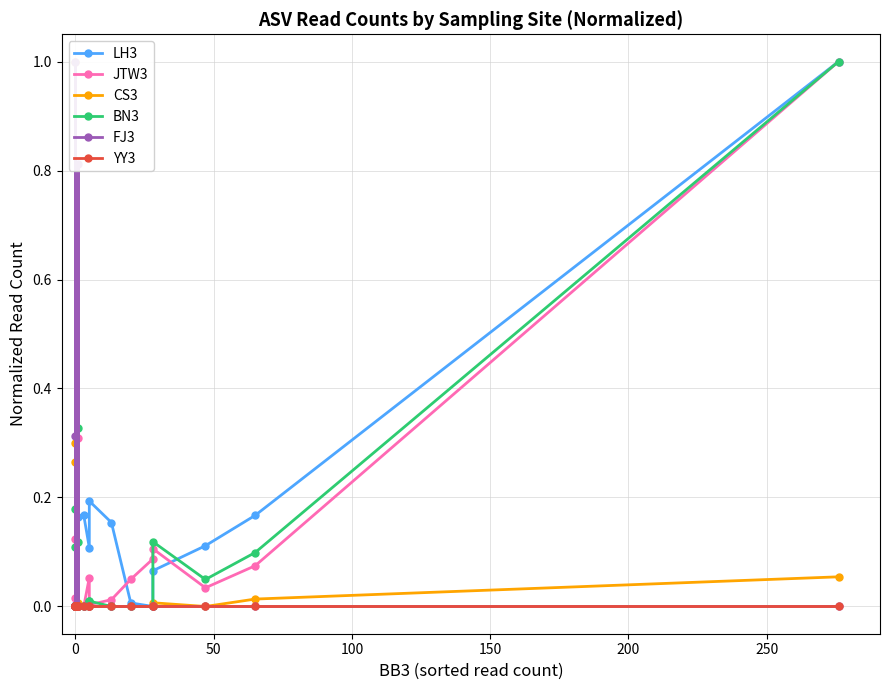

What is the highest value of the LH3 series?

1.0